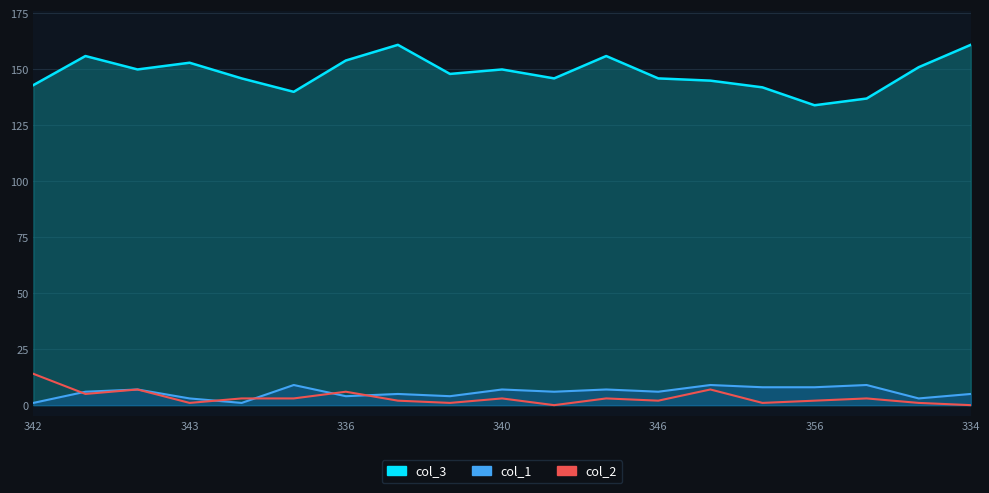

True or false: col_3_line has a value of 282 at 7.

False